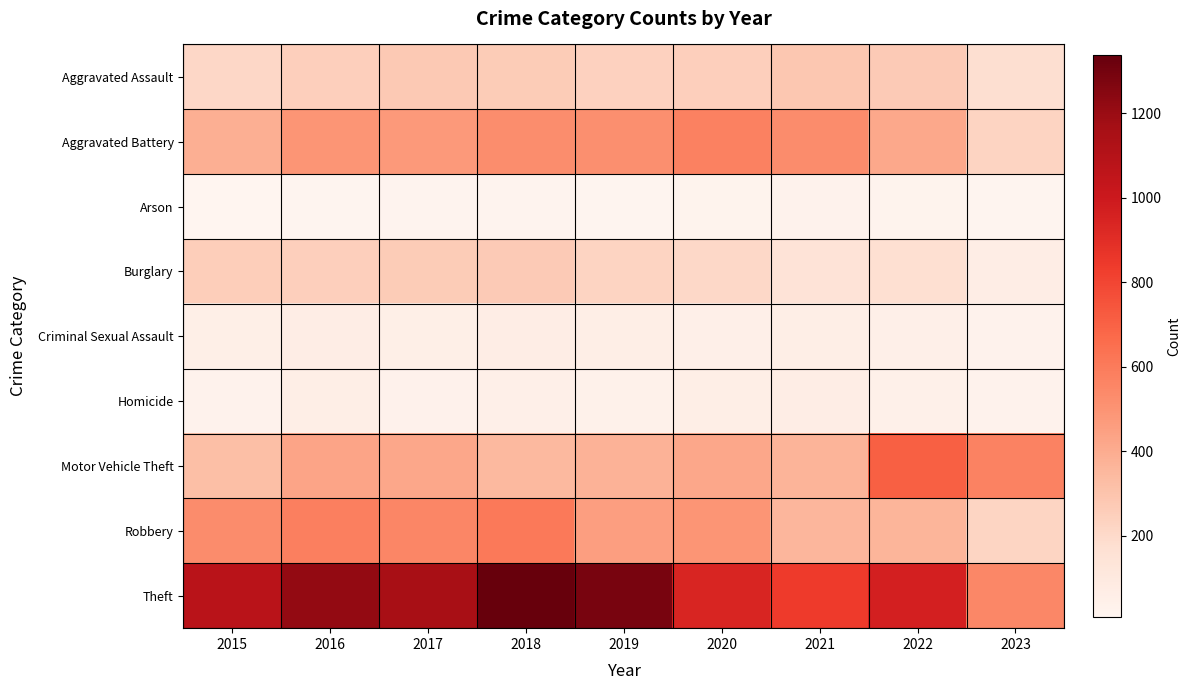

Between 2022 and 2015, which is larger?

2022